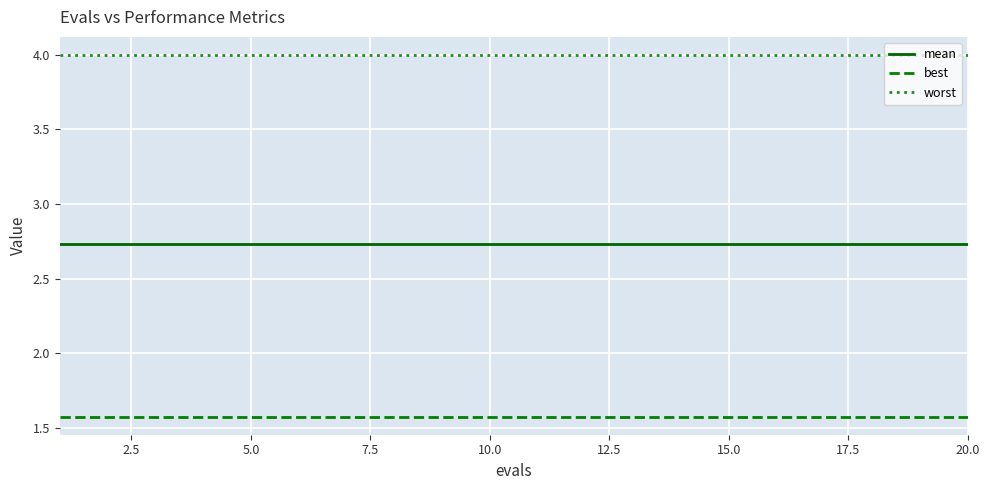

Count the number of data series in this chart.

3